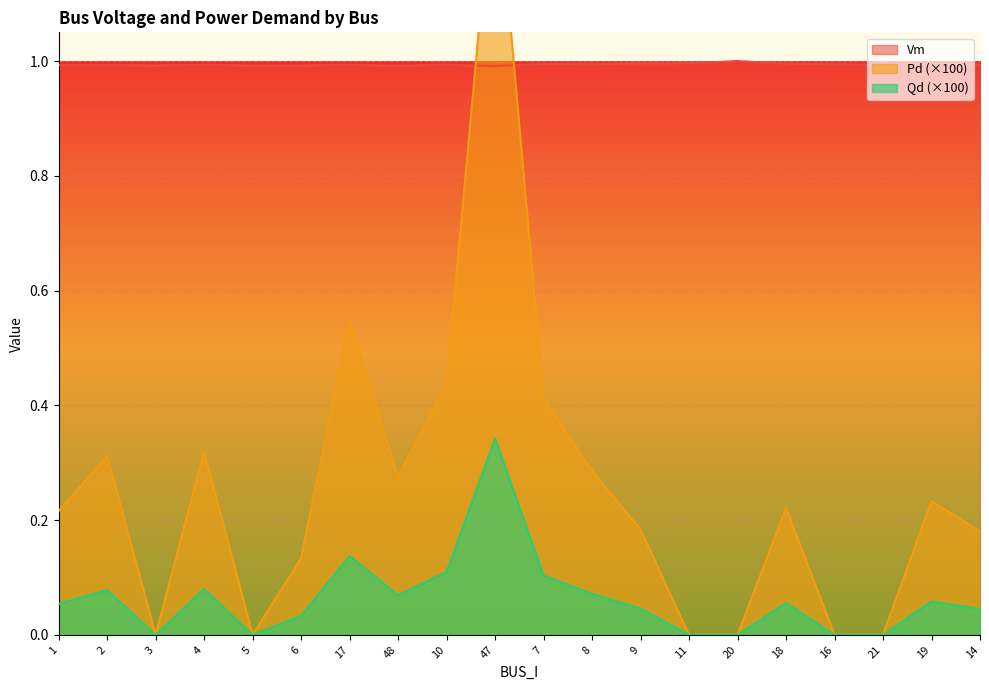

How many interior local peaks does the Qd series have?

6